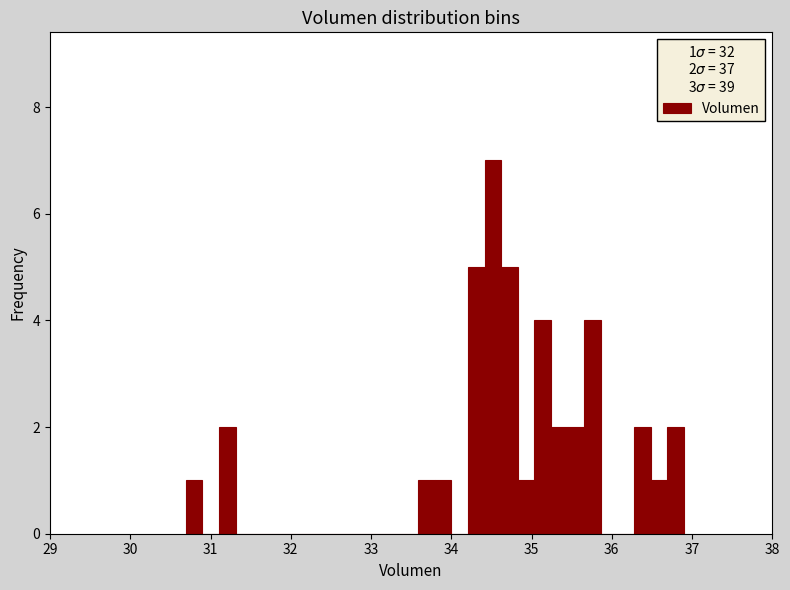

Around what value on the x-axis is the tallest bar? Give the approximate position of its centre, as read against the axis.

34.5